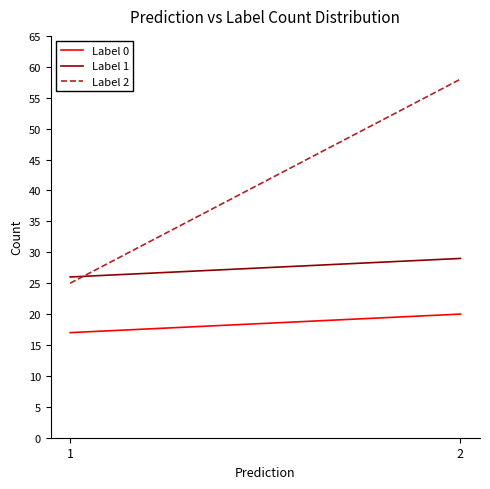

Which series has the largest total across all categories?

Label 2